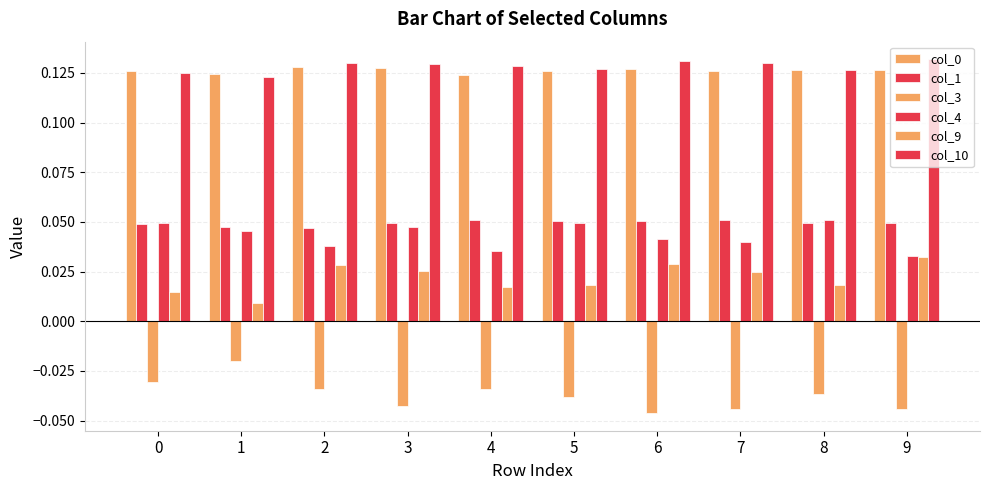

How many bars are there in total?

60